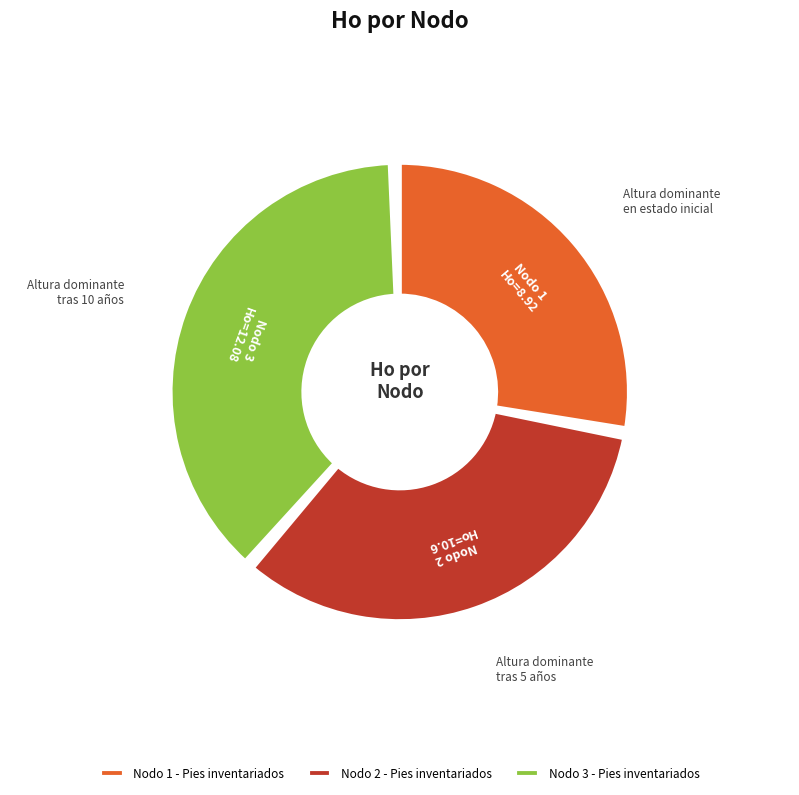

To the nearest percent, what is the difference between the largest and smallest slice percentages?

10%